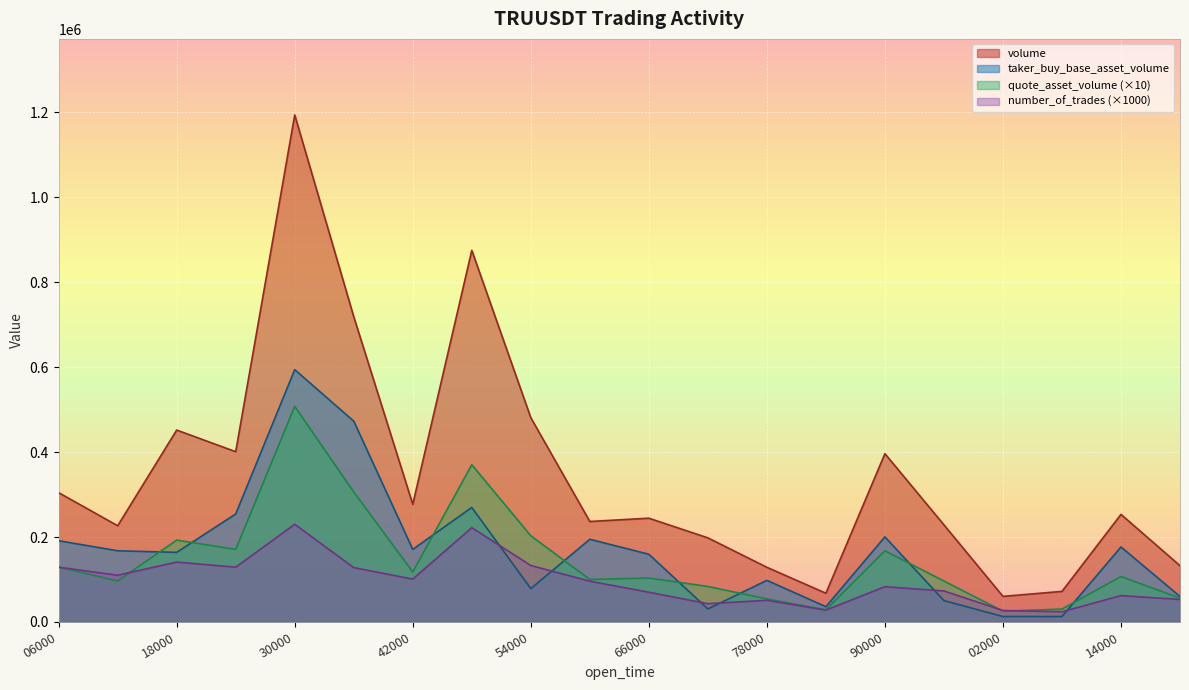

What is the smallest value displayed?

12790.0